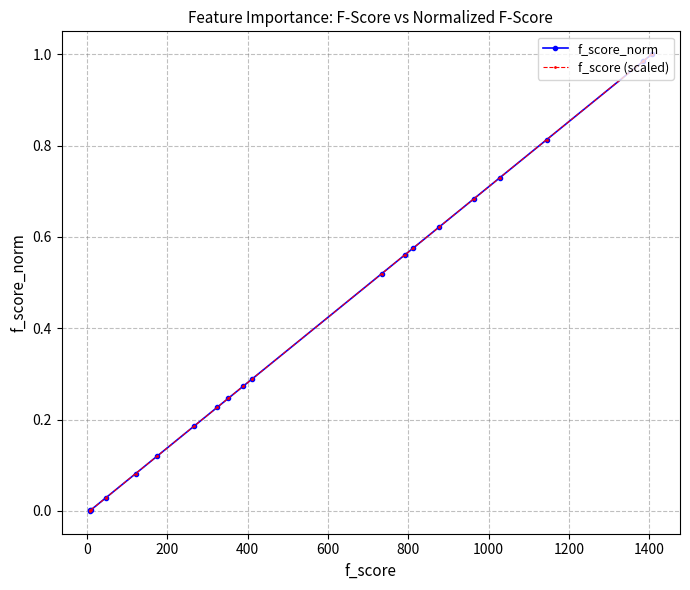

The value of f_score (scaled) at 1600 is 0.1. True or false?

False